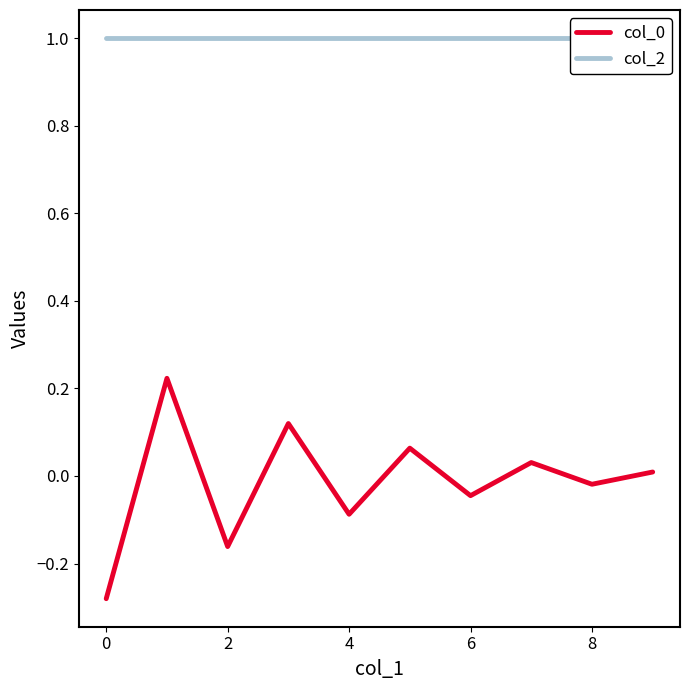

Reading right to left, transcribe all the data shown in this chart.

col_0: 0.0	-0.0	0.0	-0.0	0.1	-0.1	0.1	-0.2	0.2	-0.3
col_2: 1.0	1.0	1.0	1.0	1.0	1.0	1.0	1.0	1.0	1.0